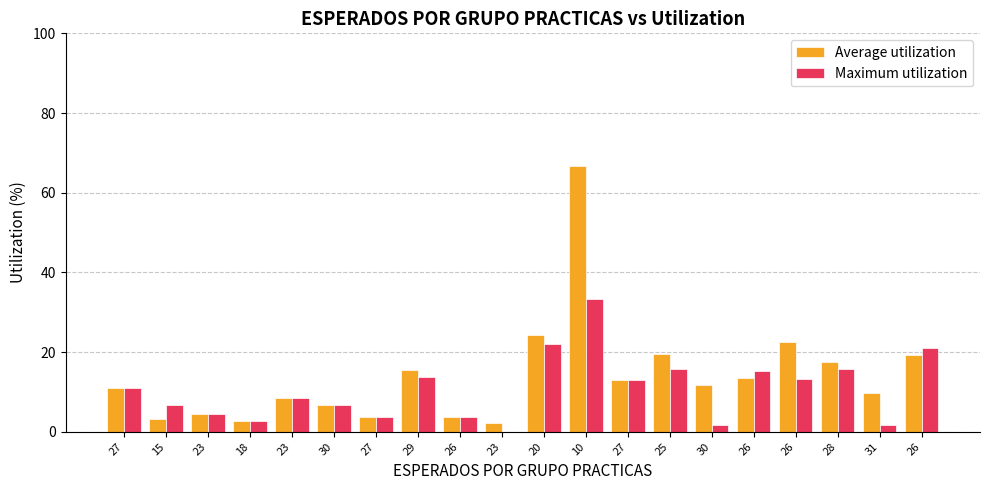

Is the value of Maximum utilization at 20 greater than the value of Average utilization at 27?

Yes